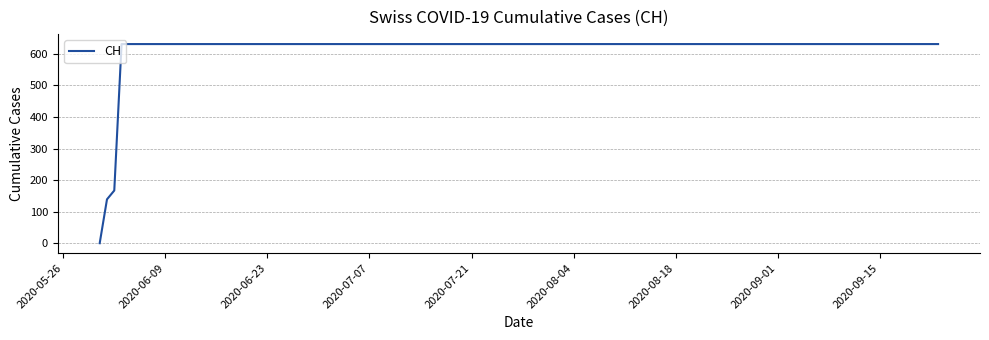

What is the greatest value displayed?

631